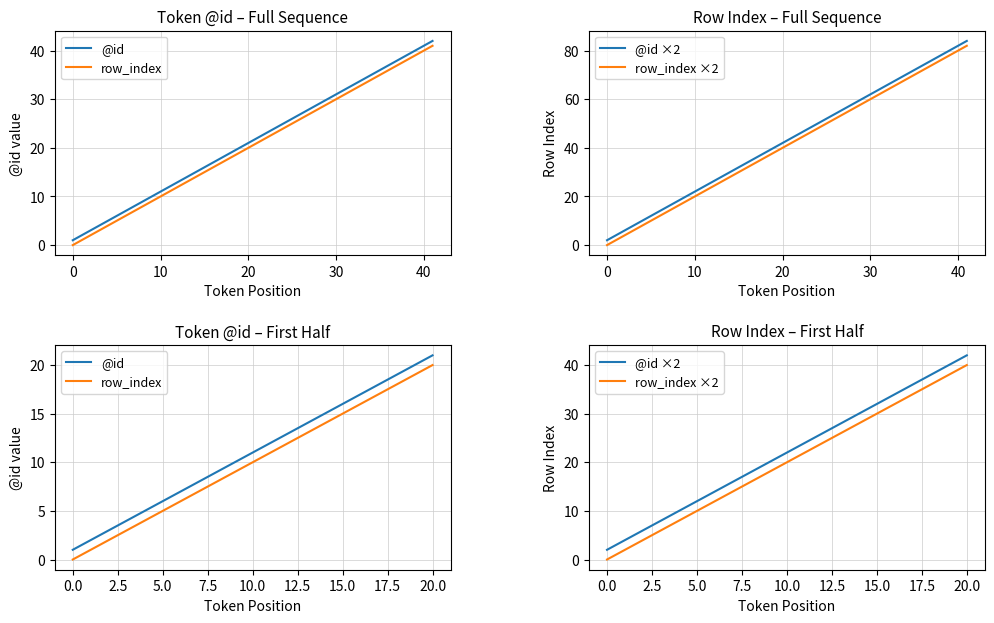

The row_index series shows 7 at 7. True or false?

True